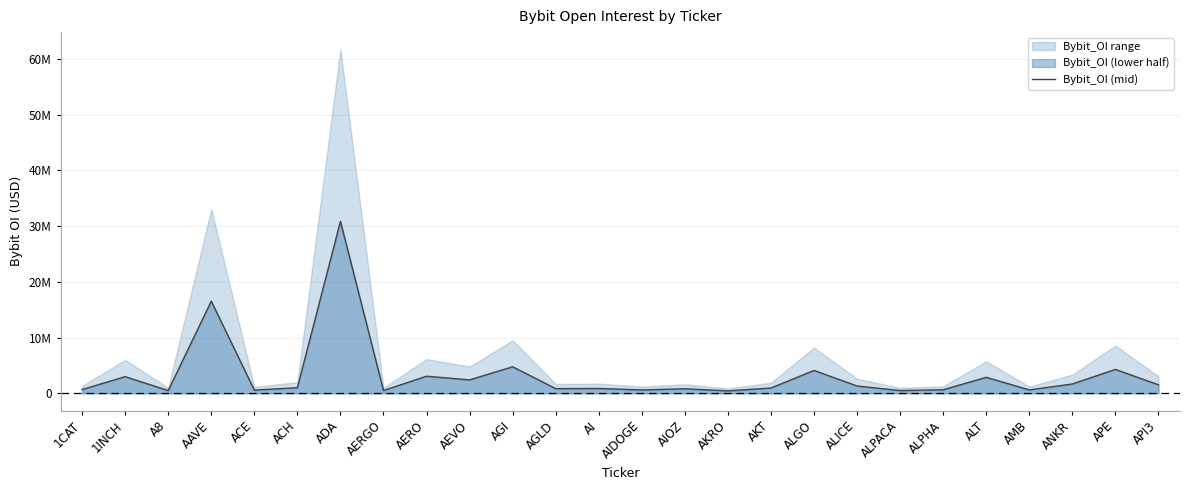

The chart shows a value of 550778 at AGLD. True or false?

False